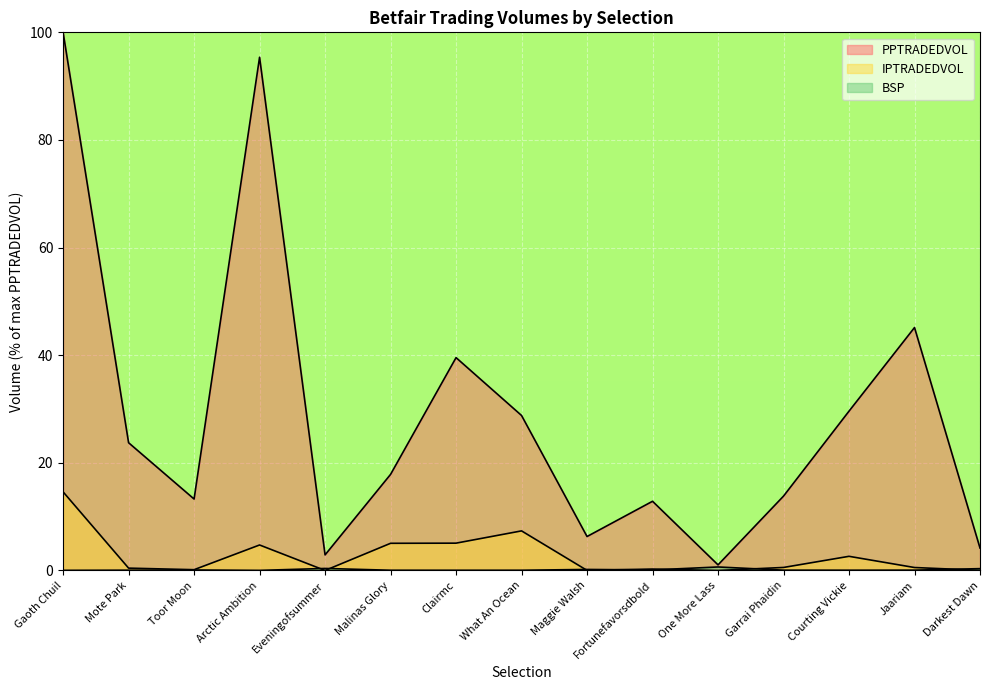

Where is IPTRADEDVOL nearest to the value 7?

What An Ocean